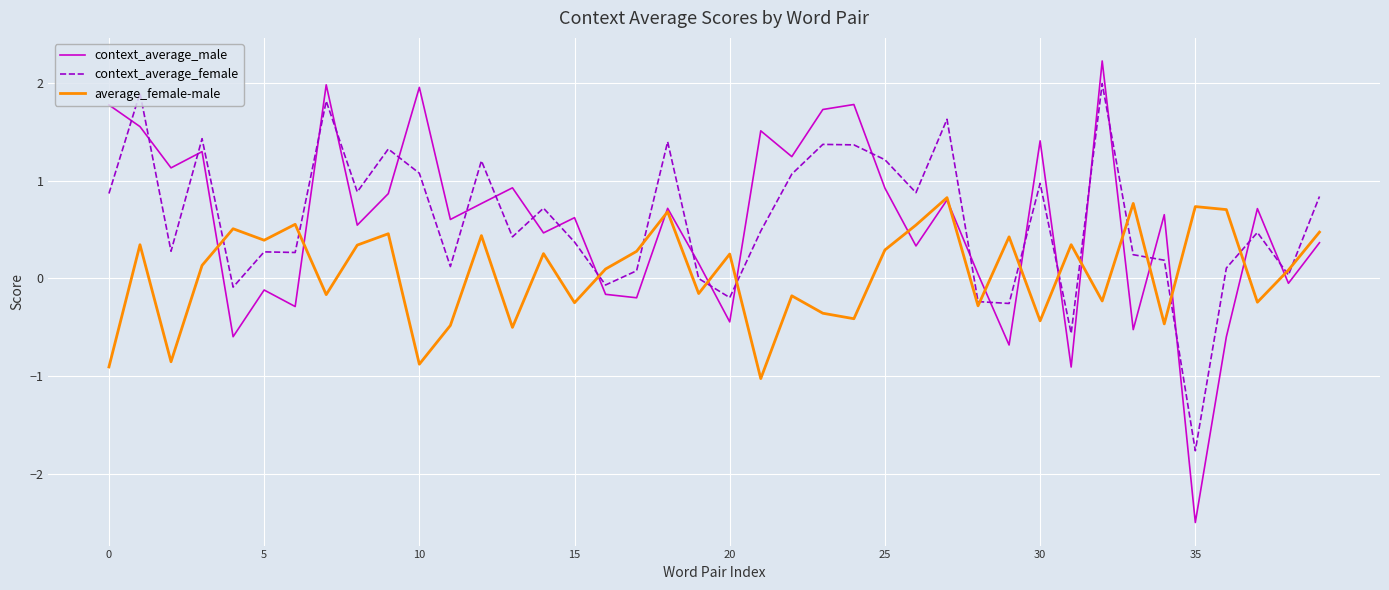

List the series in order of their peak value, highest first.

context_average_male, context_average_female, average_female-male